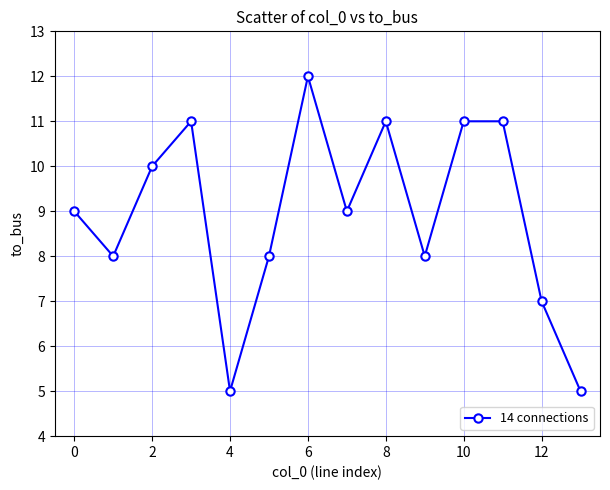

What is the maximum value shown in the chart?

12